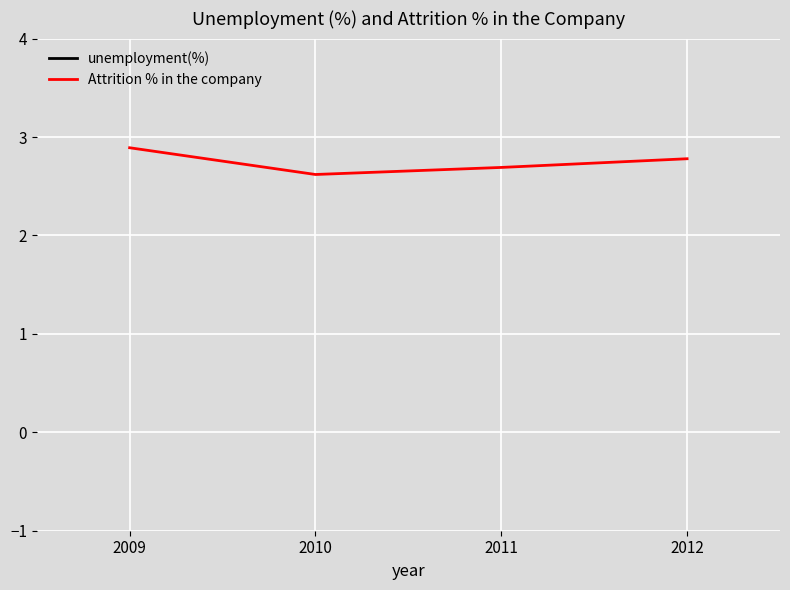

True or false: Attrition % in the company and unemployment(%) intersect in this chart.

False